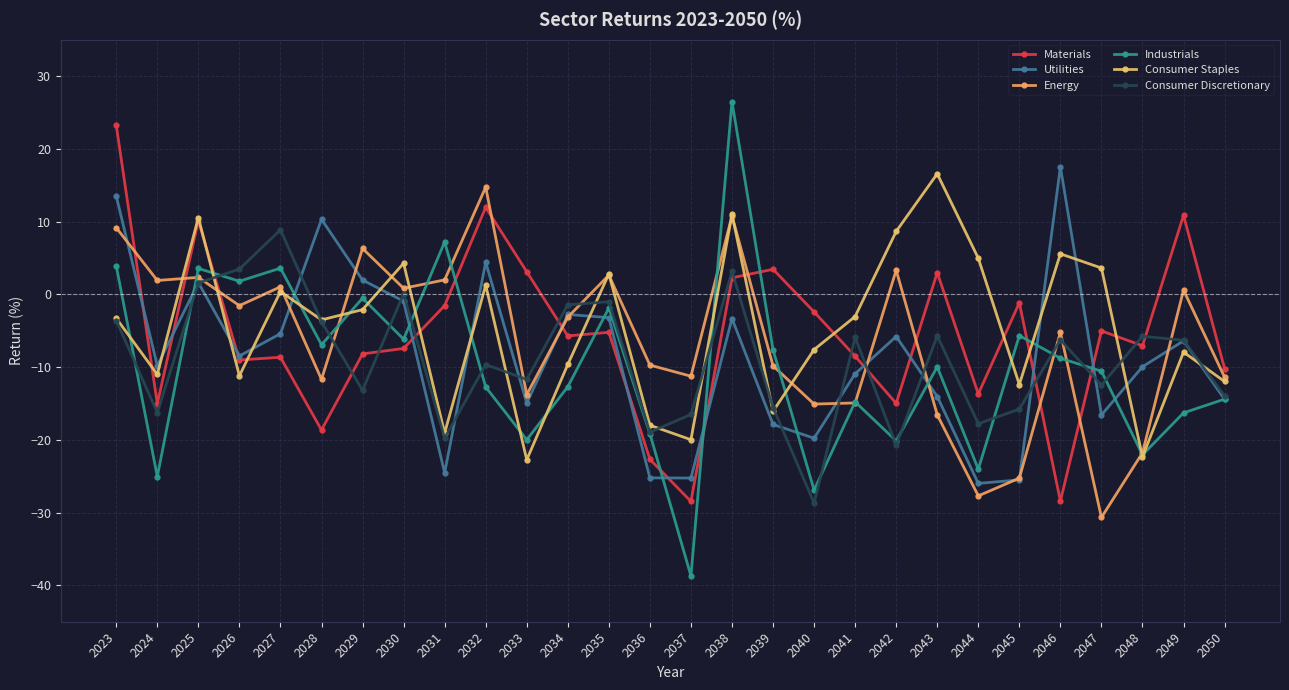

What is the spread (max minus min) of values at 2029?

19.5